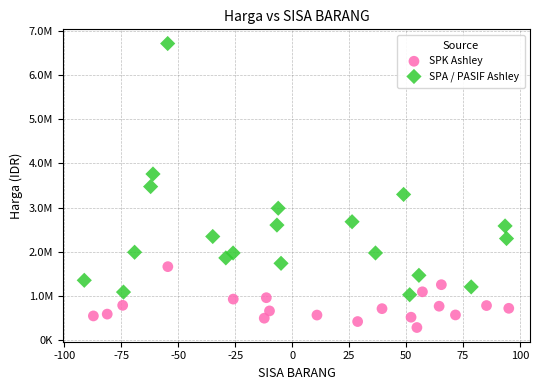

Which series reaches the maximum Y coordinate?

SPA / PASIF Ashley